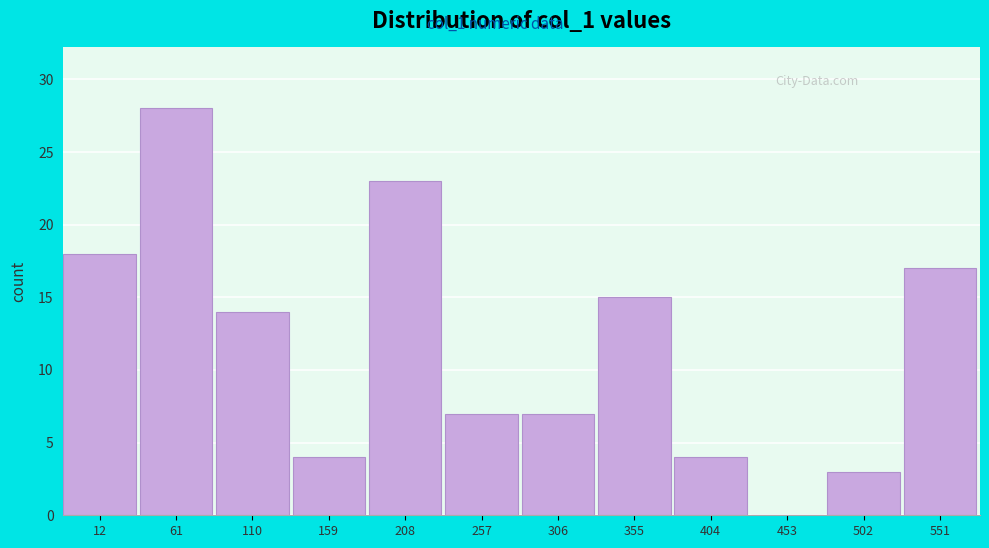

Reading left to right, what are all the values shown in this chart?

12=18	61=28	110=14	159=4	208=23	257=7	306=7	355=15	404=4	453=0	502=3	551=17